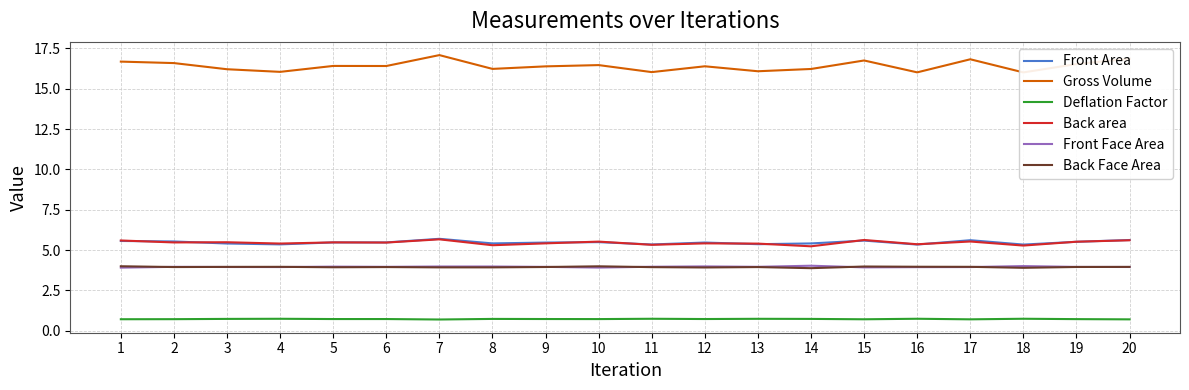

Count the Back area values in the range 5 to 6.

20